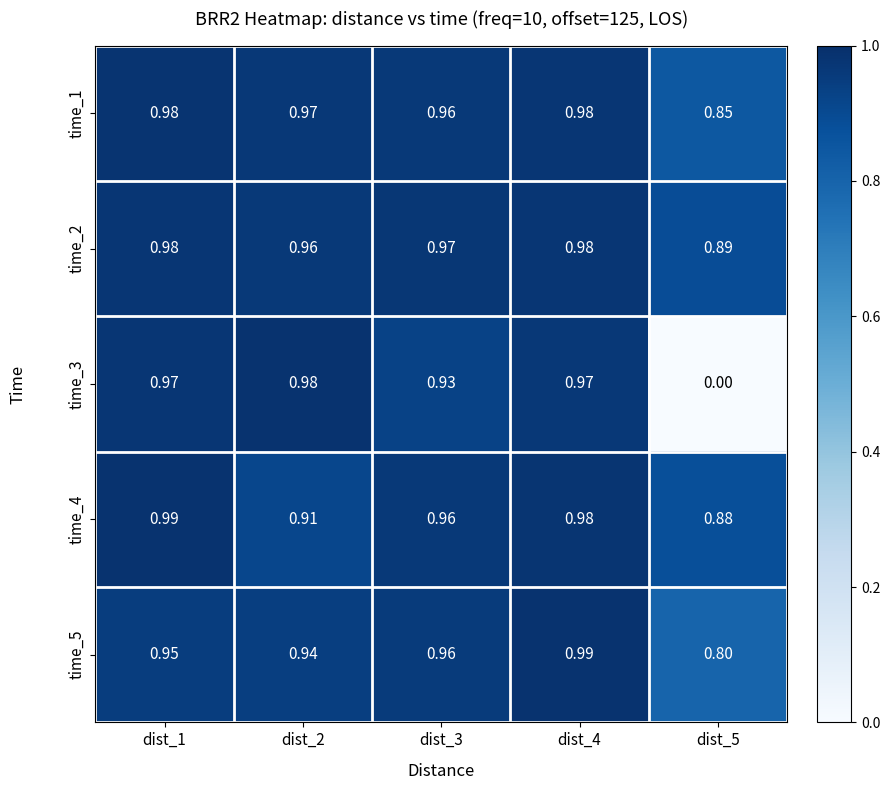

Is the value of time_2 at dist_2 greater than the value of time_1 at dist_5?

Yes